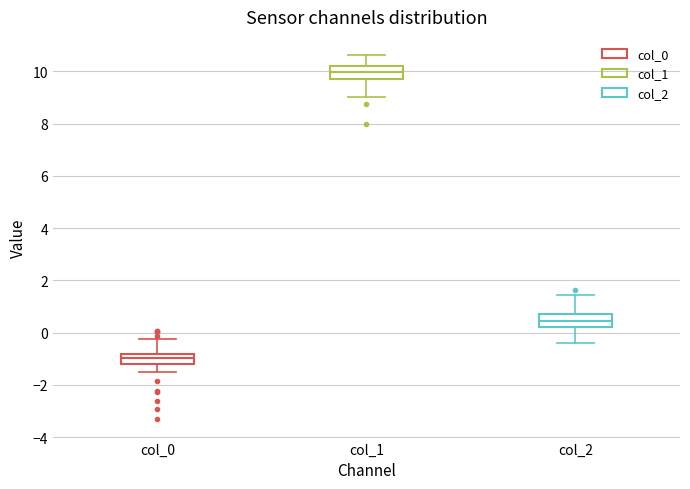

Reading left to right, read every box against the y-axis: the position of its median line, the range the box covers, and the ends of its whiskers. The values are not printed on the chart, so give them approximately, as read against the axis.

col_0: median -1.0, box -1.2 to -0.8, whiskers -1.6 to -0.2
col_1: median 10.0, box 9.8 to 10.2, whiskers 9.0 to 10.6
col_2: median 0.4, box 0.2 to 0.8, whiskers -0.4 to 1.4